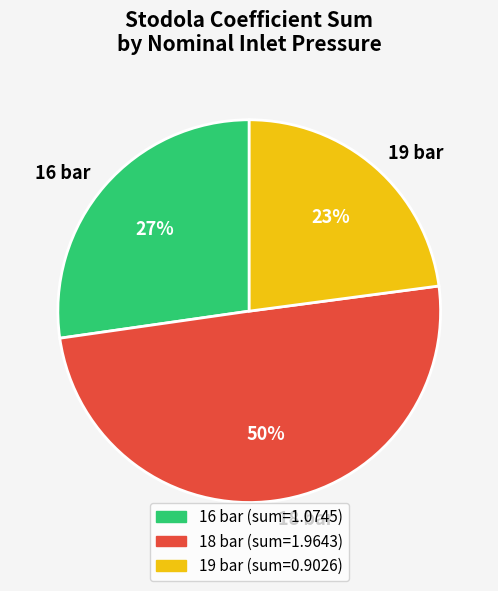

How many segments does this pie chart have?

3